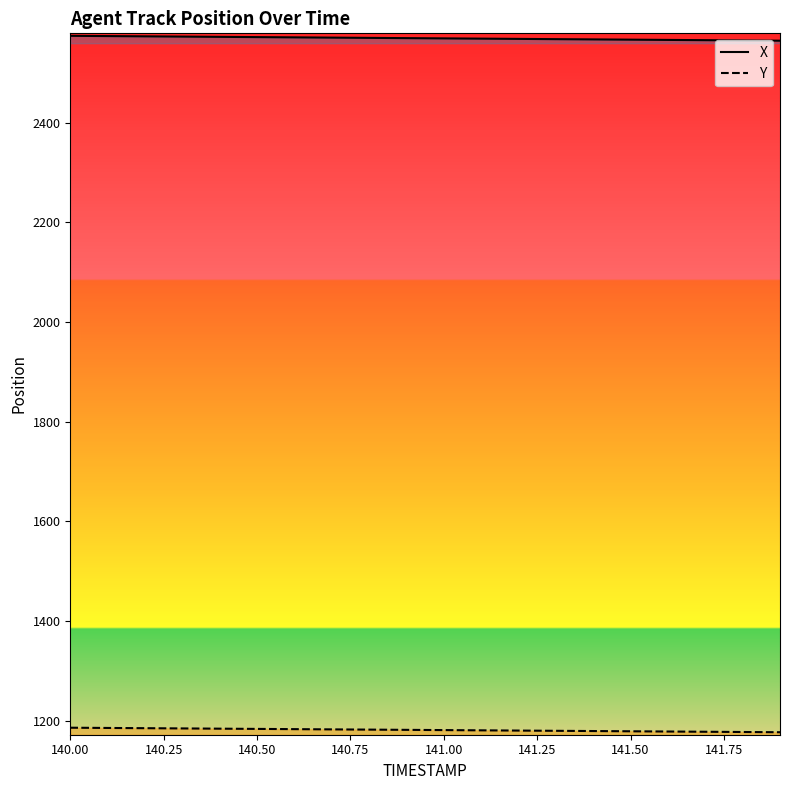

True or false: Y and X intersect in this chart.

False